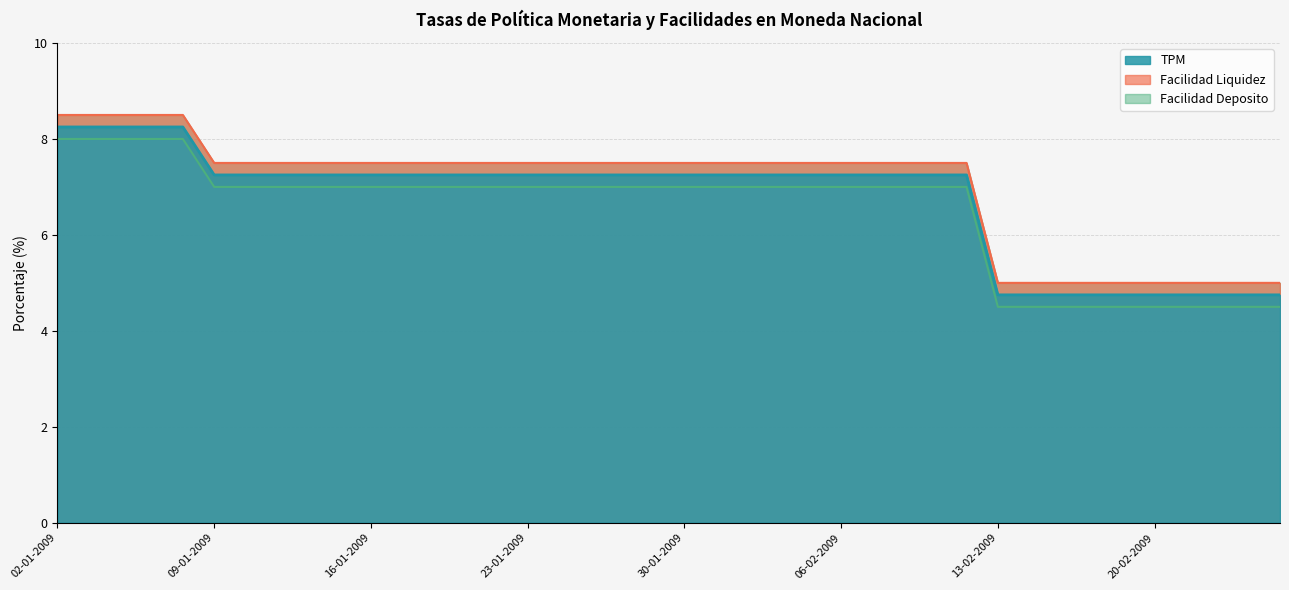

What is the greatest value displayed?

8.5